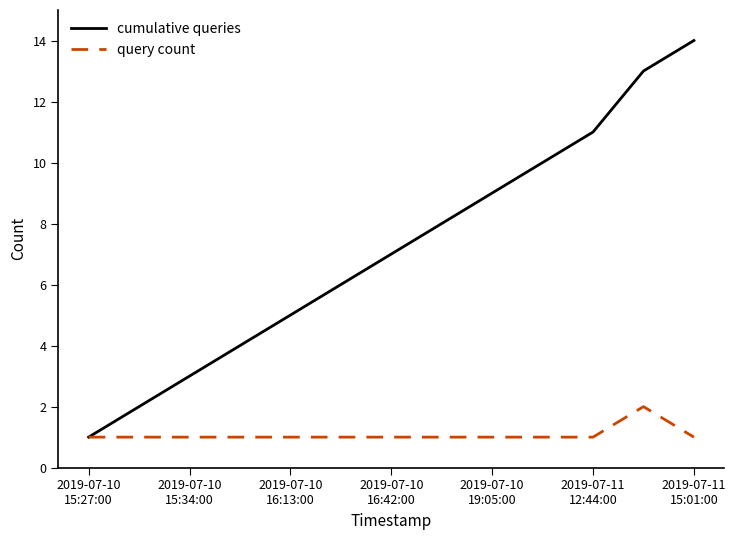

Which series has the largest total across all categories?

cumulative queries